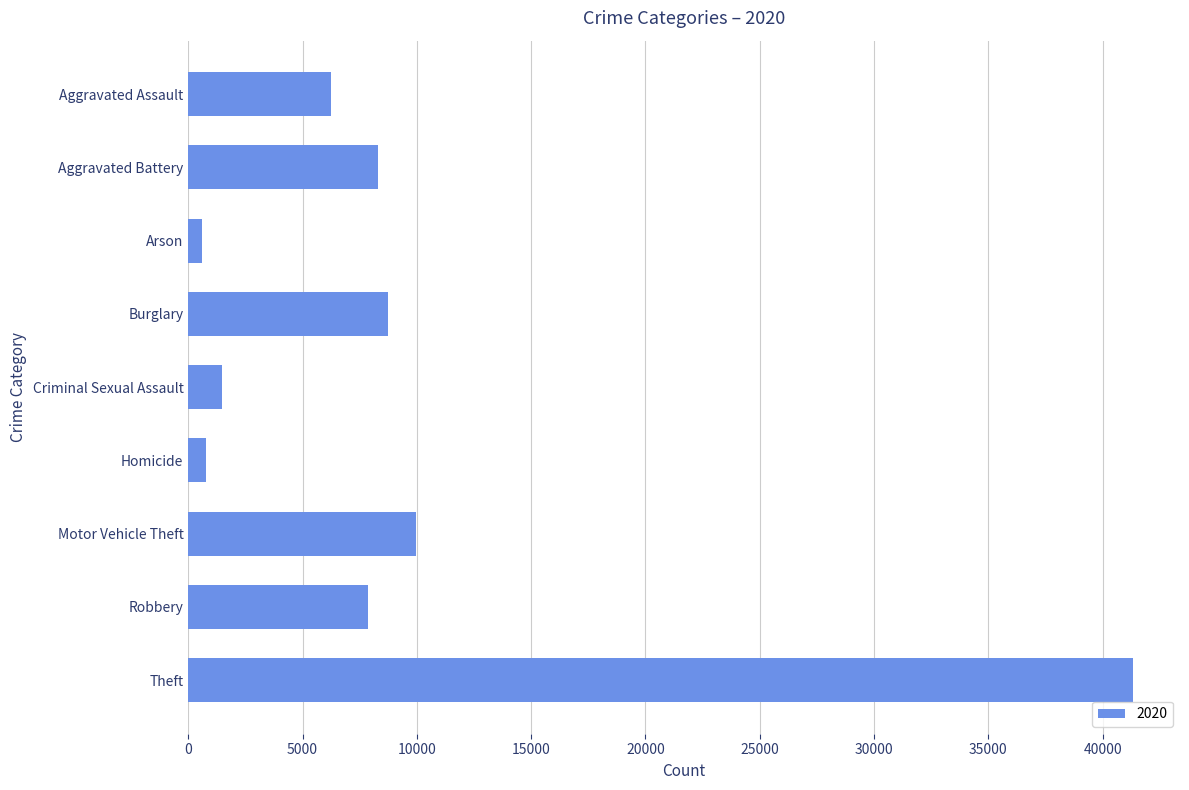

What is the value of the 9th bar from the top?

41321